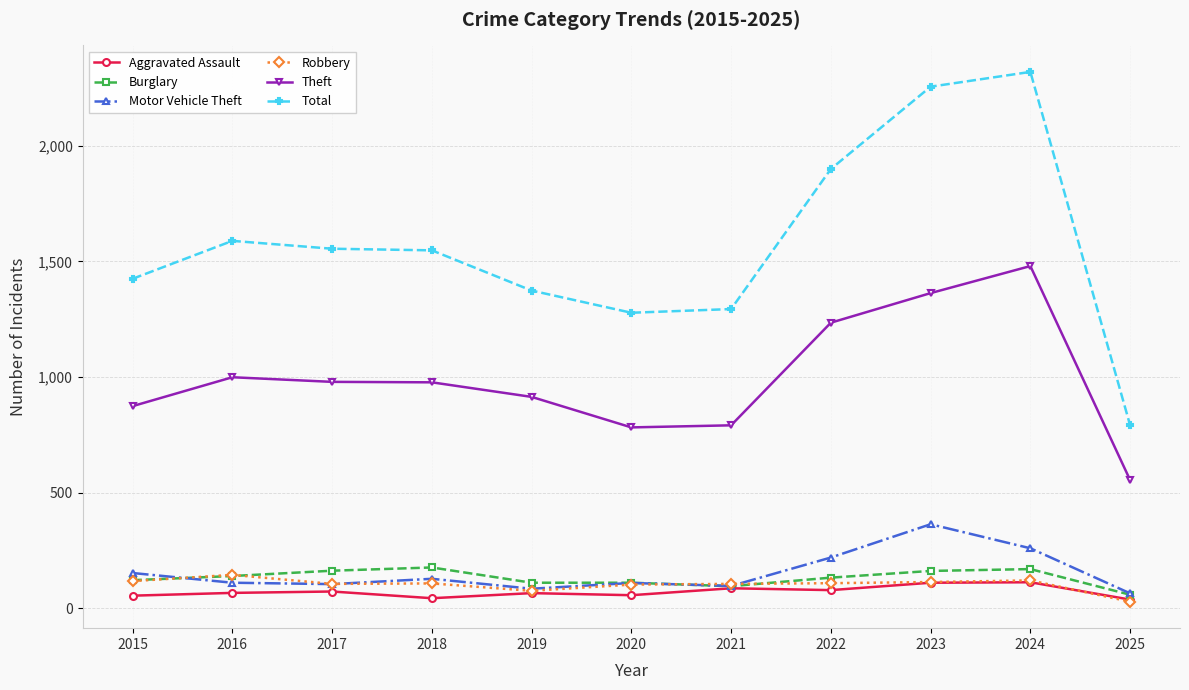

What is the total value across all series at 2020?

2437